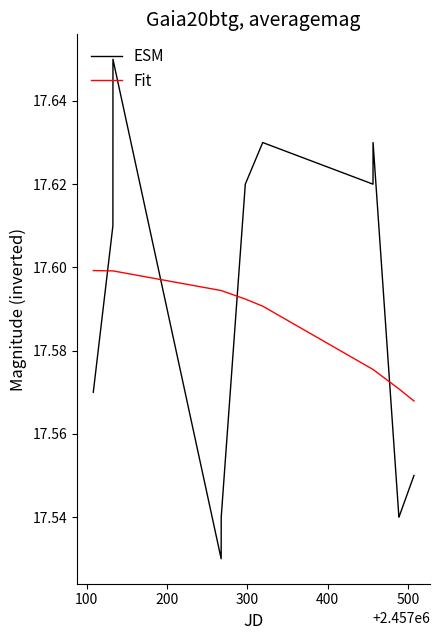

True or false: ESM and Fit intersect in this chart.

True